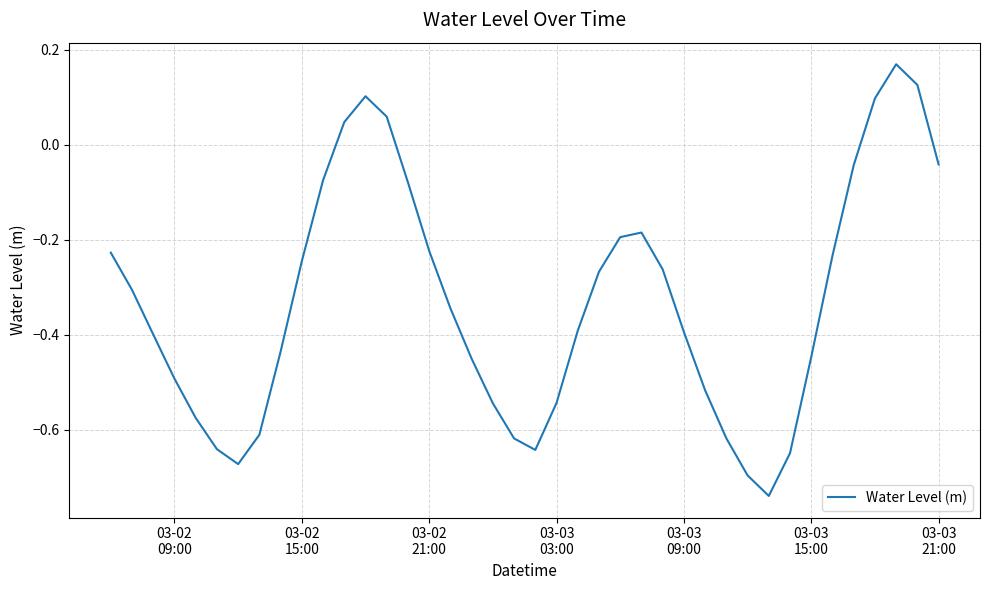

What is the difference between the maximum and minimum values?

0.9